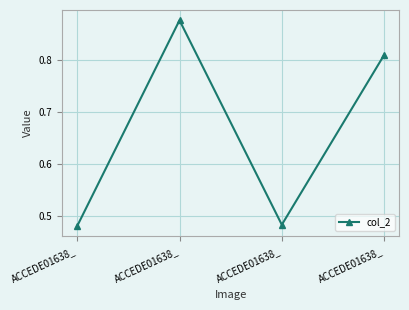

Which category has the lowest value across all series?

ACCEDE01638_